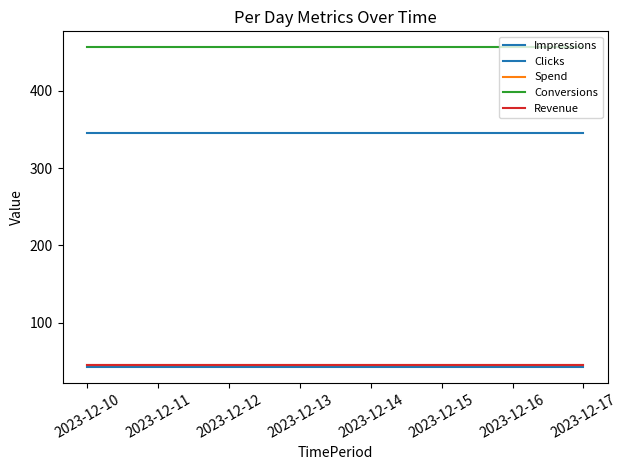

Does the chart have visible grid lines?

No